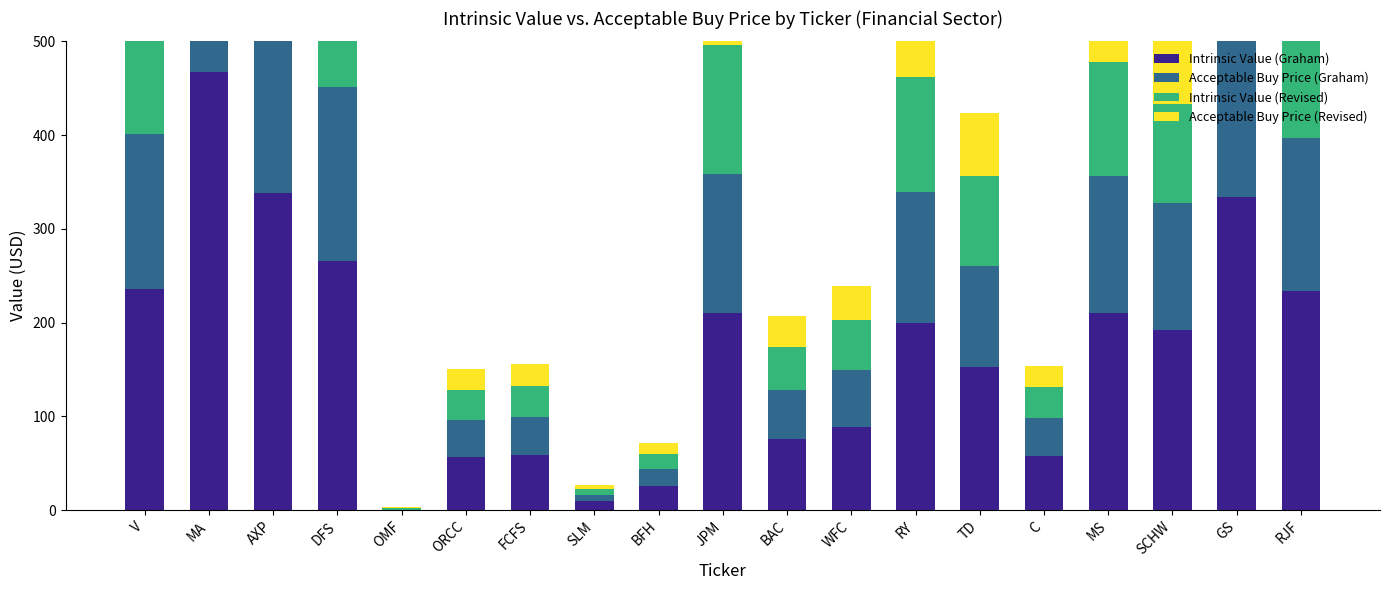

What are all the series names shown in the legend?

Intrinsic Value (Graham), Acceptable Buy Price (Graham), Intrinsic Value (Revised), Acceptable Buy Price (Revised)